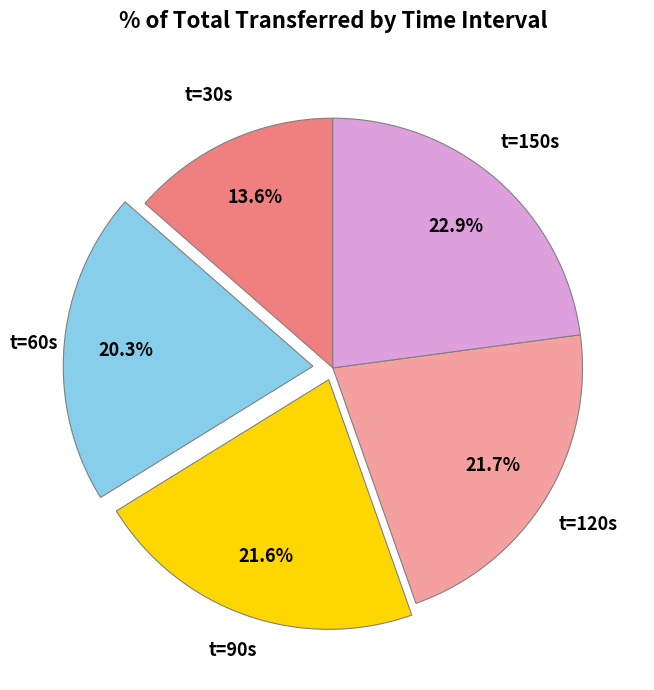

Which slice is the largest?

t=150s